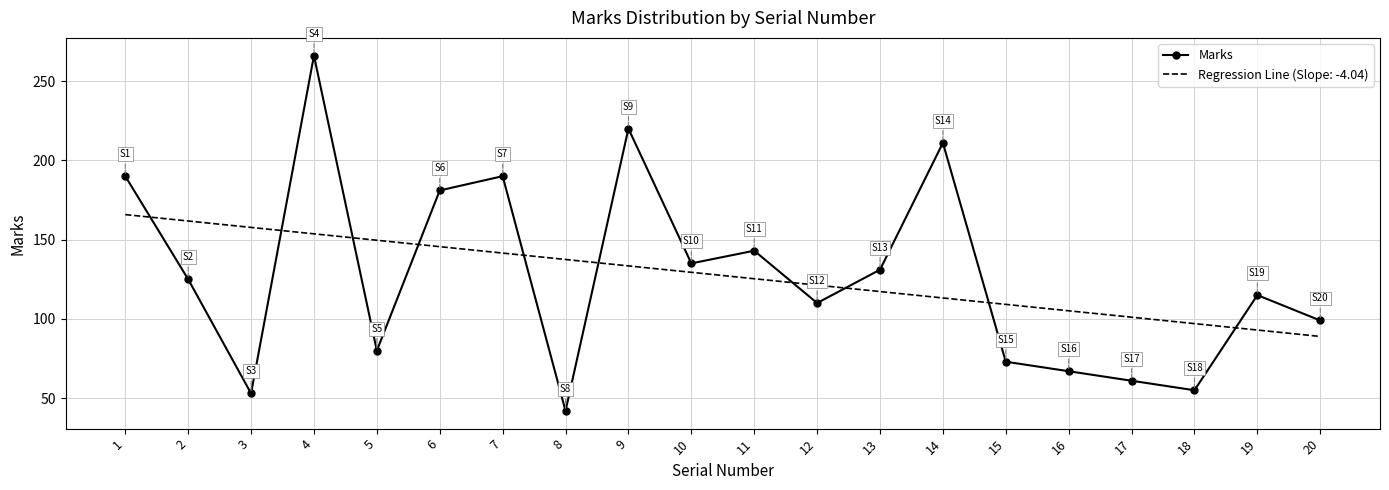

Which series has the largest range (max minus min)?

Marks